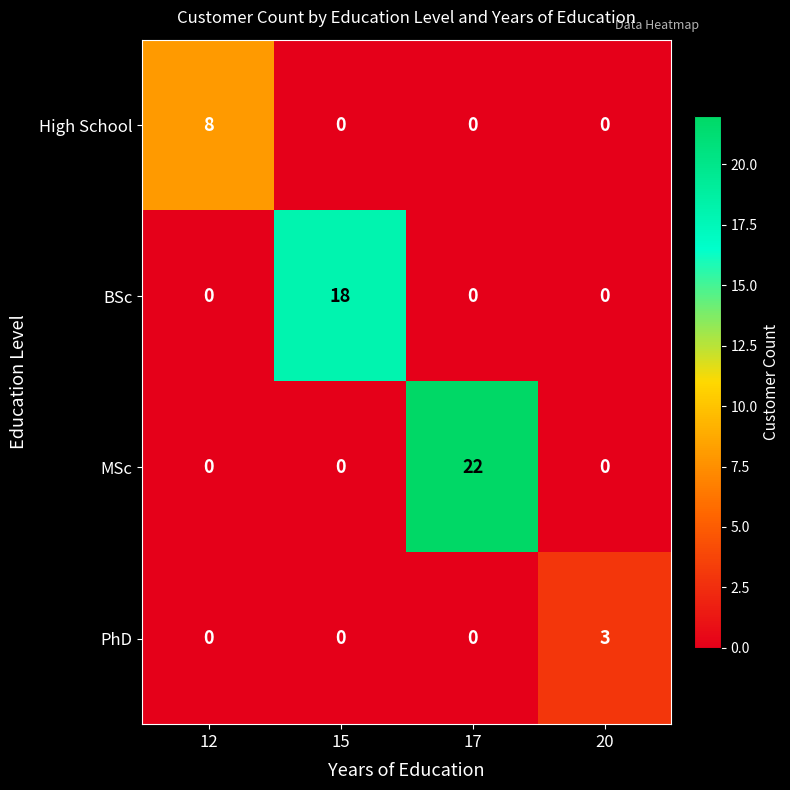

True or false: BSc has a value of -12 at 17.

False